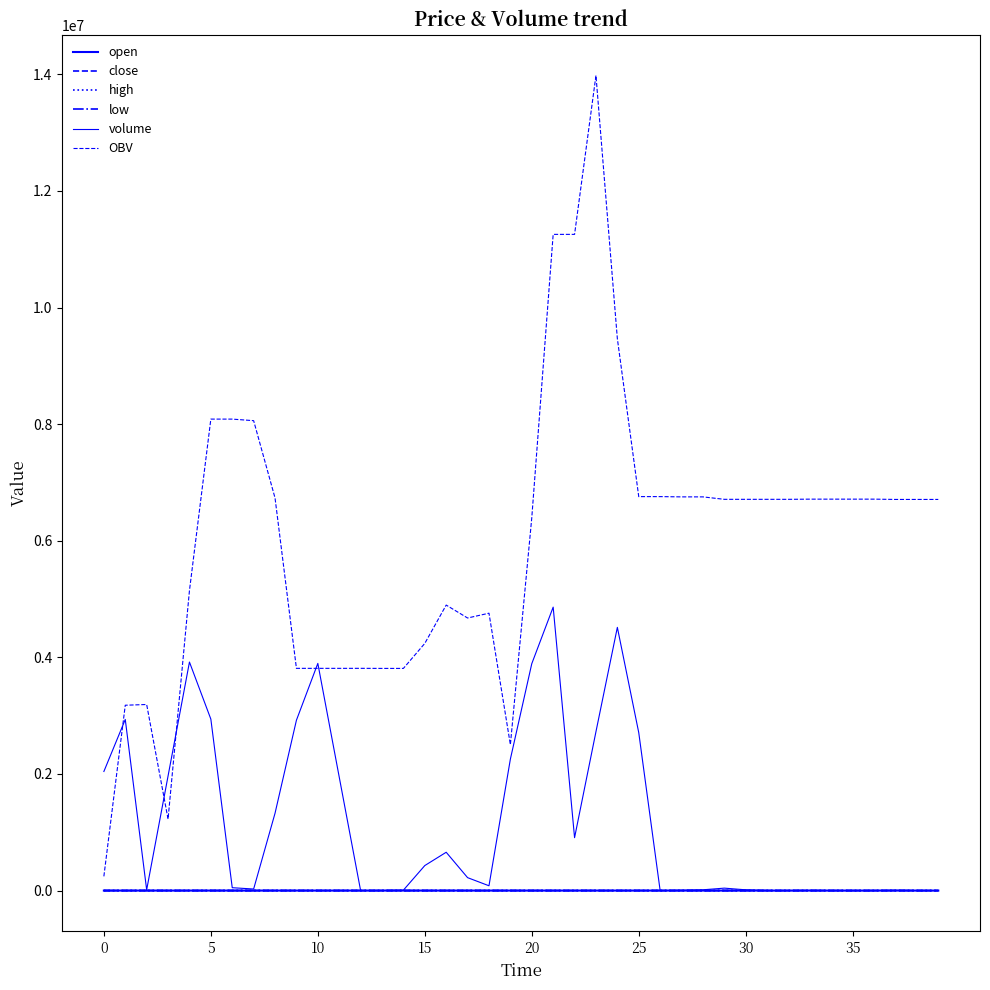

Does the chart display data point markers on the line(s)?

No